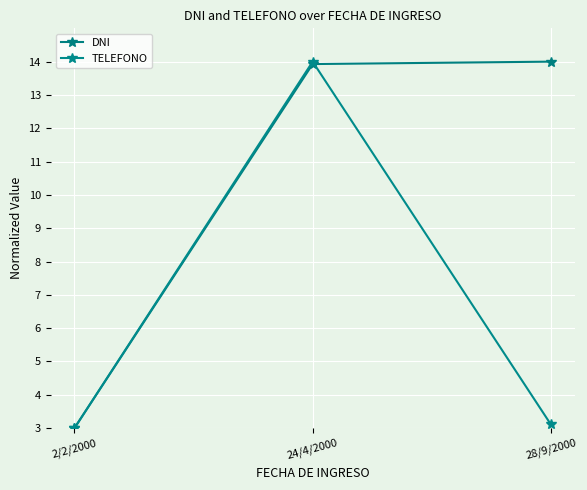

List the series in order of their peak value, lowest first.

DNI, TELEFONO